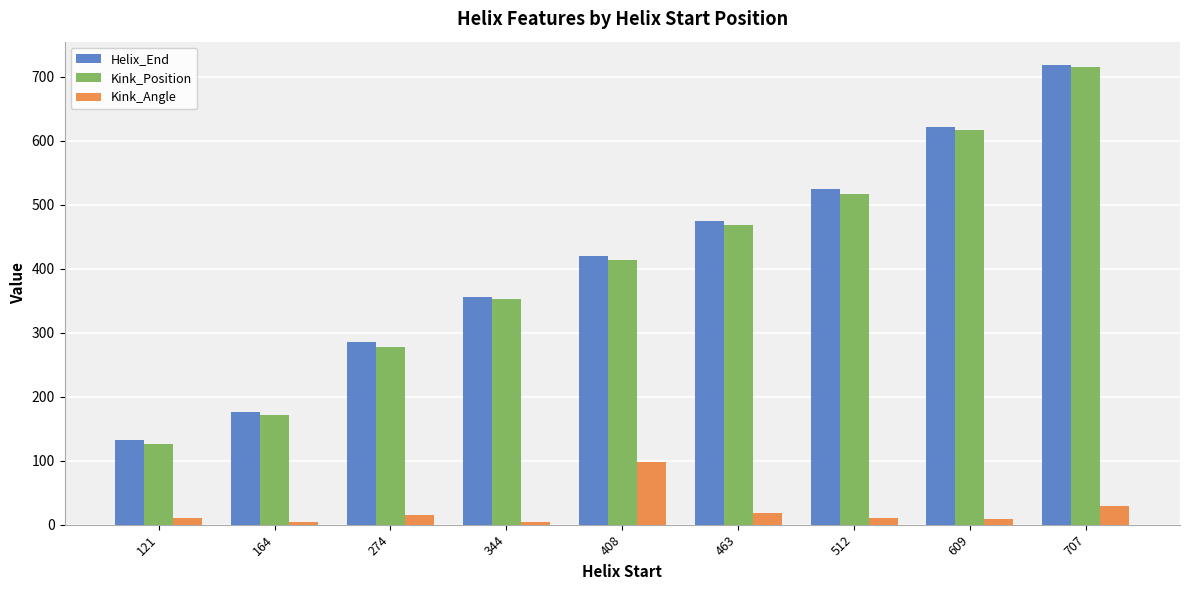

At which label does Helix_End reach its peak?

707